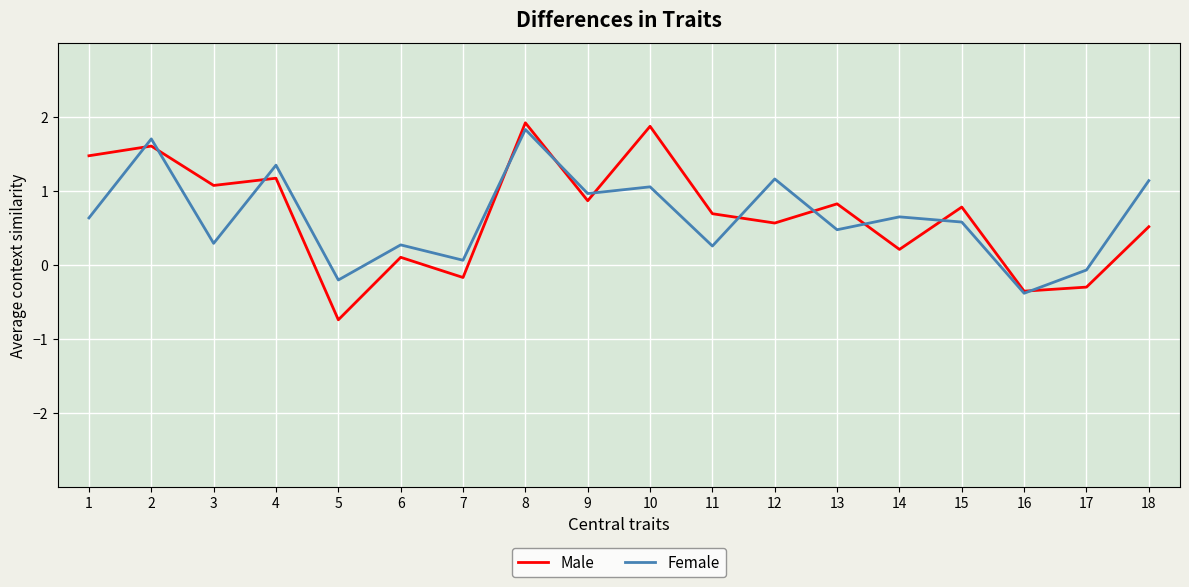

What is the difference between the second highest and second lowest values in the Female series?

1.9